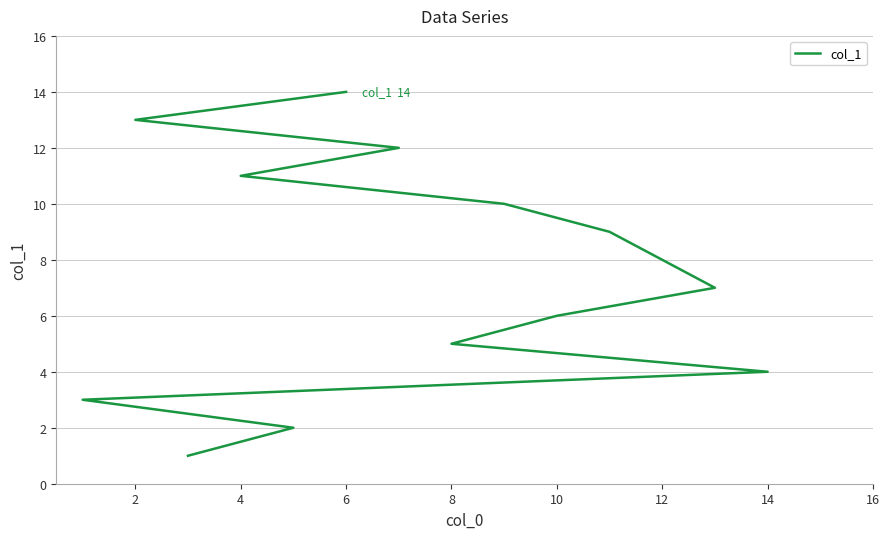

What is the maximum value shown in the chart?

14